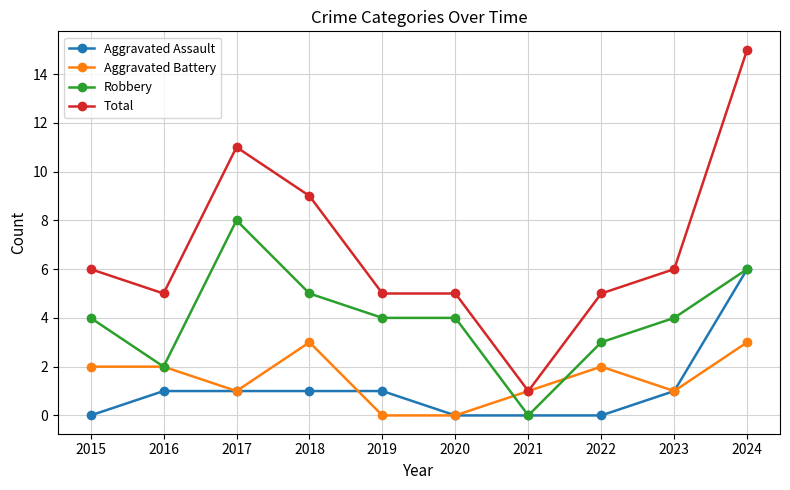

What is the average value of the Aggravated Battery series?

2